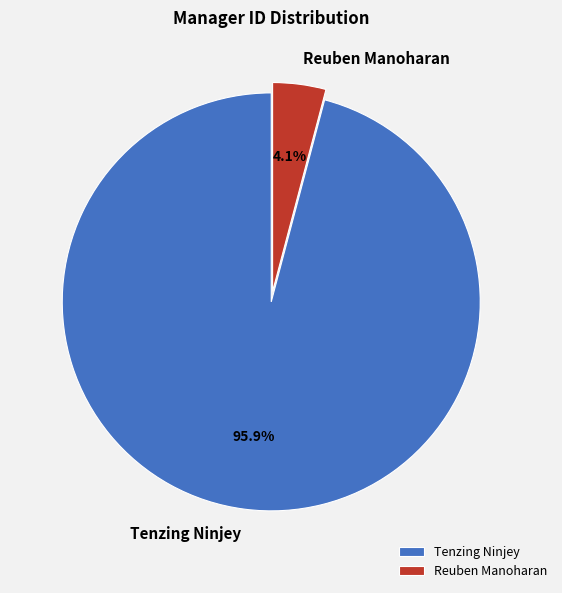

How many segments does this pie chart have?

2